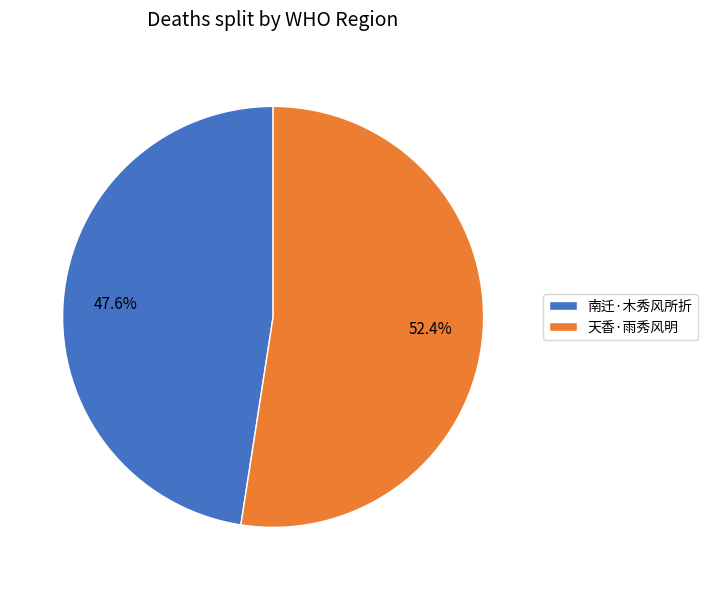

What percentage is the 天香·雨秀风明 slice, to the nearest percent?

52%